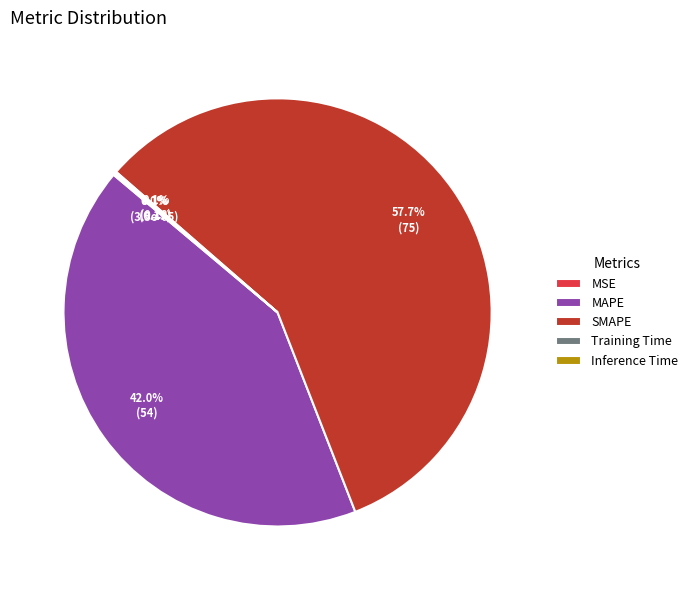

What is the majority slice?

SMAPE